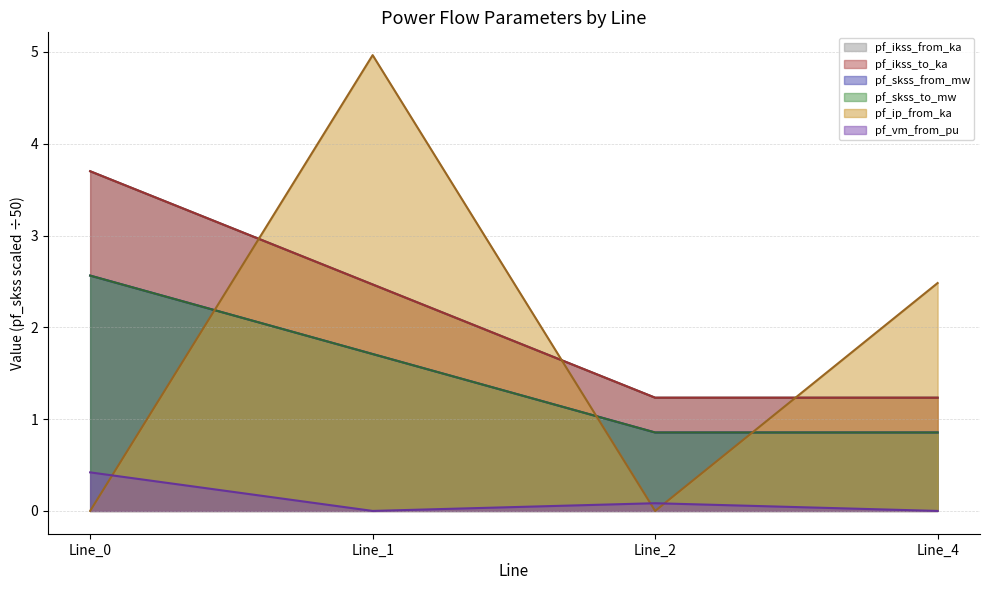

What is the difference between the highest and lowest values at Line_1?

5.0